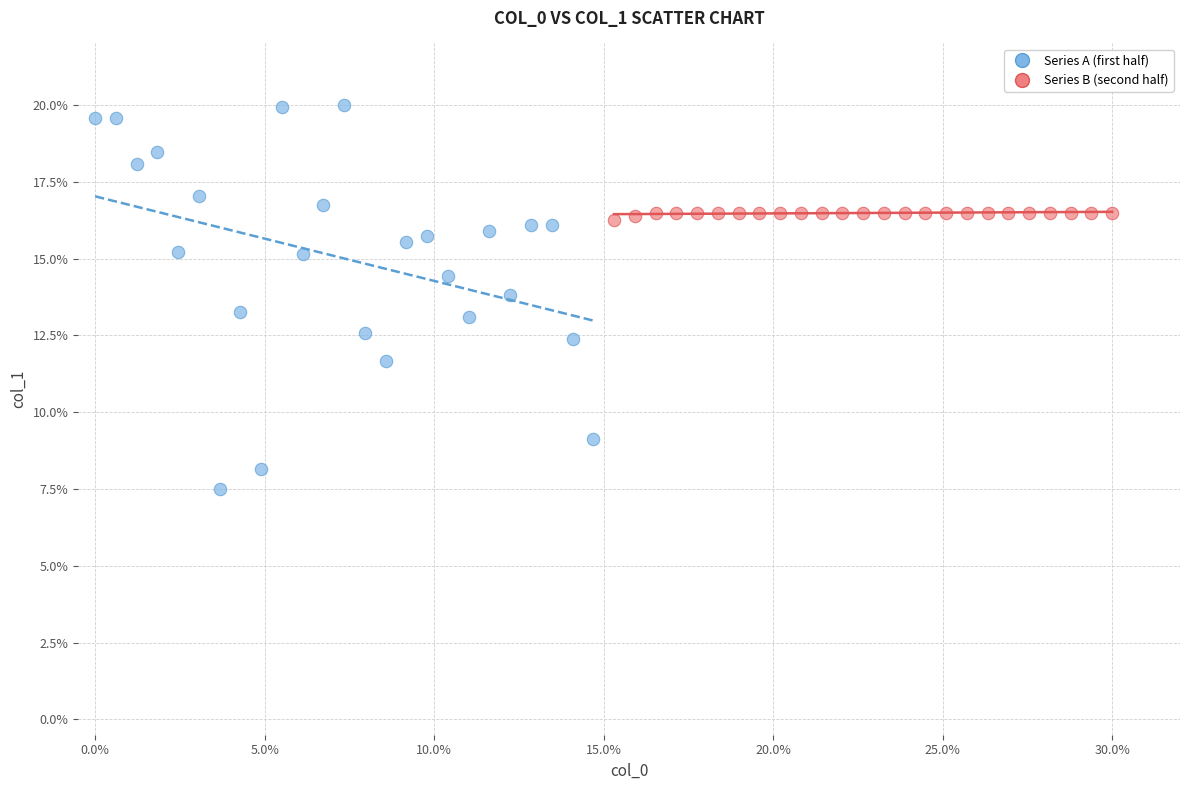

Which series contains the highest Y value?

Series A (first half)